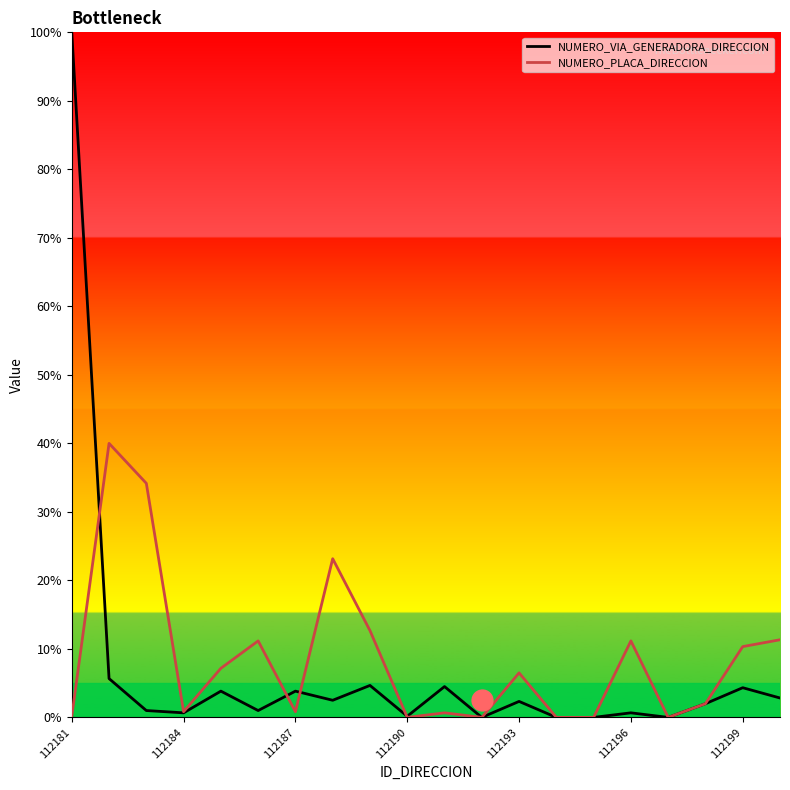

Which series has the widest spread of values?

NUMERO_VIA_GENERADORA_DIRECCION